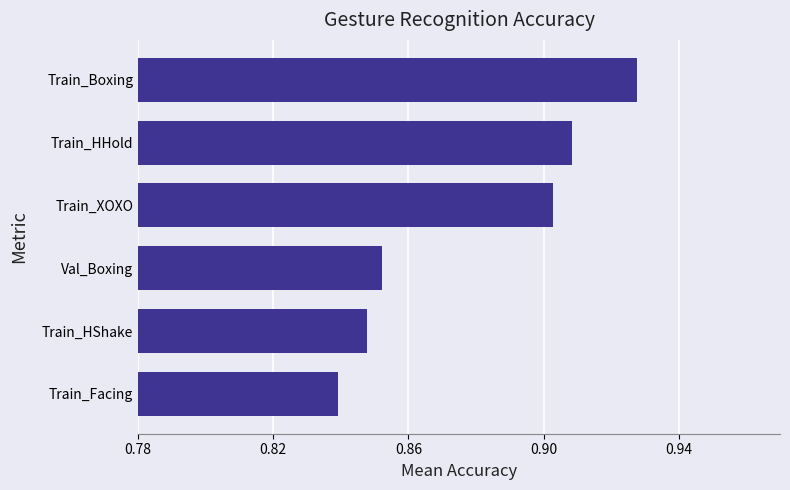

Which label corresponds to the largest value in the chart?

Train_Boxing